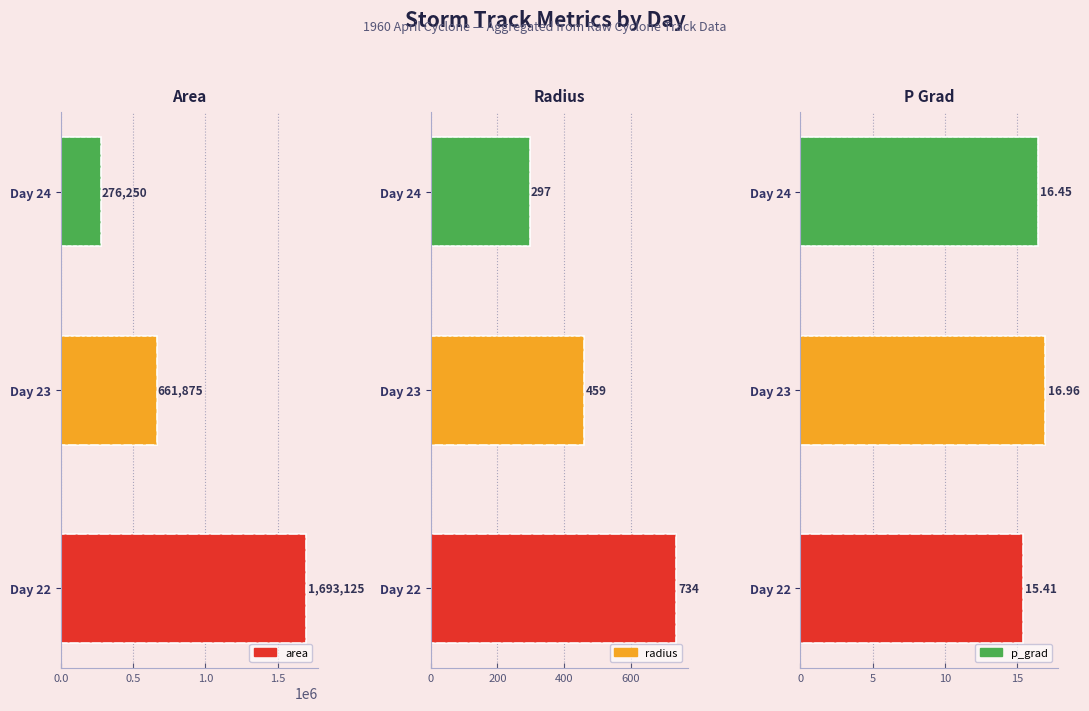

What position from the right is 0.5?

2